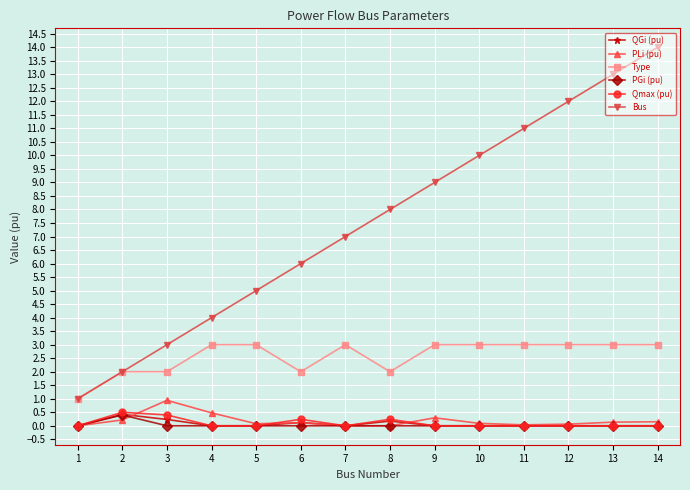

Does the chart display data point markers on the line(s)?

Yes